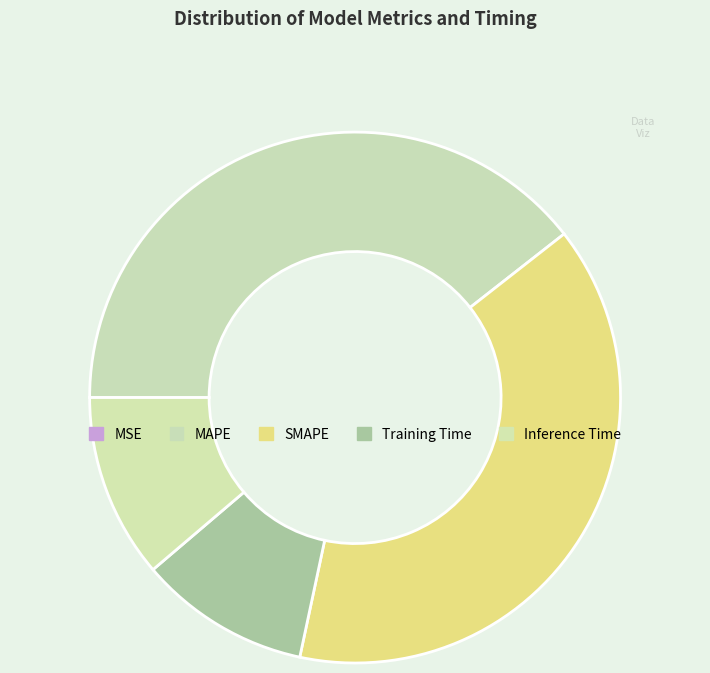

Which has a higher value, SMAPE or MAPE?

MAPE